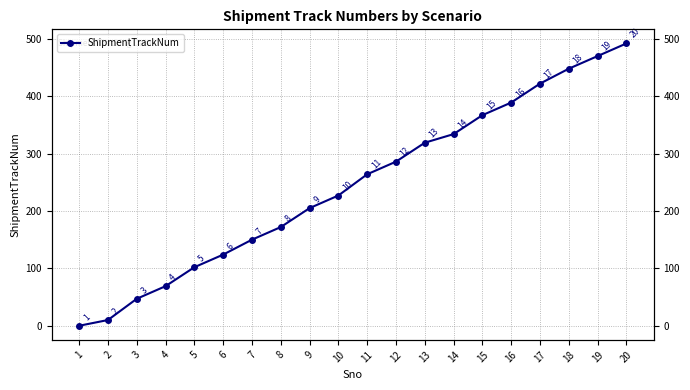

Rank the categories by value from lowest to highest.

1, 2, 3, 4, 5, 6, 7, 8, 9, 10, 11, 12, 13, 14, 15, 16, 17, 18, 19, 20